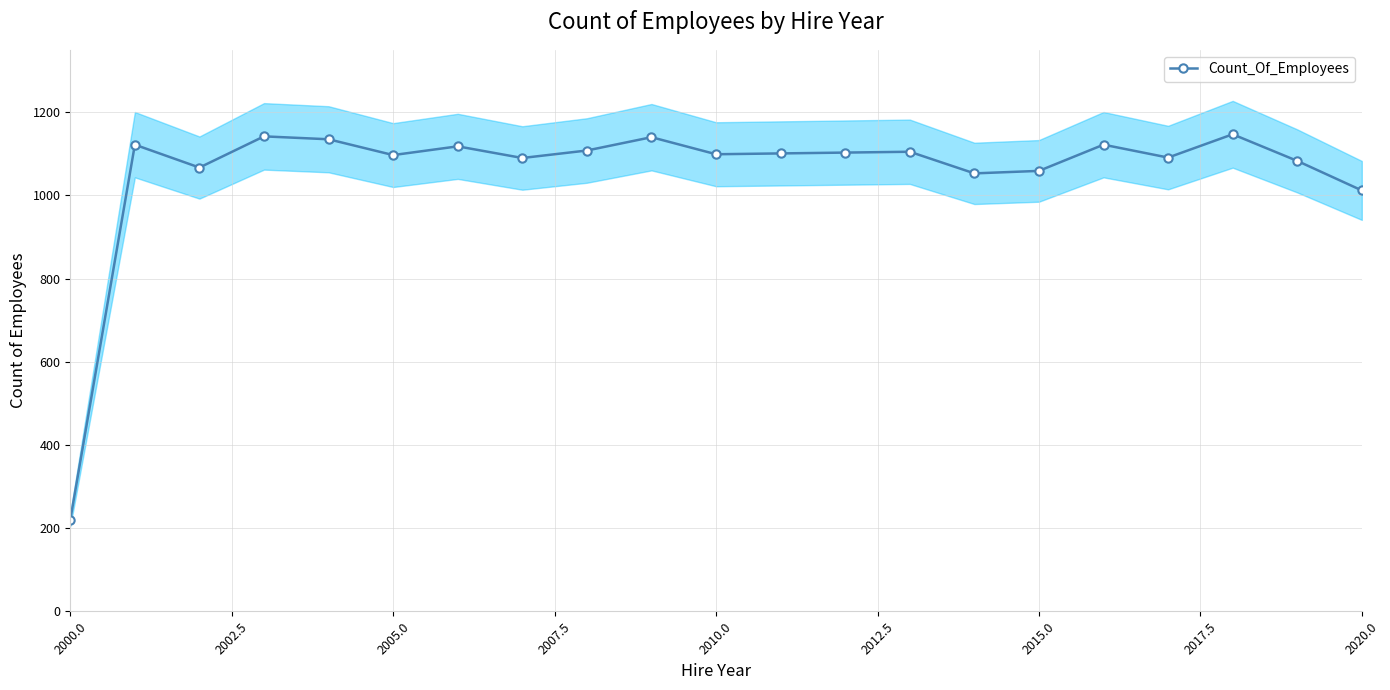

Is this an area chart (filled region under the line)?

No